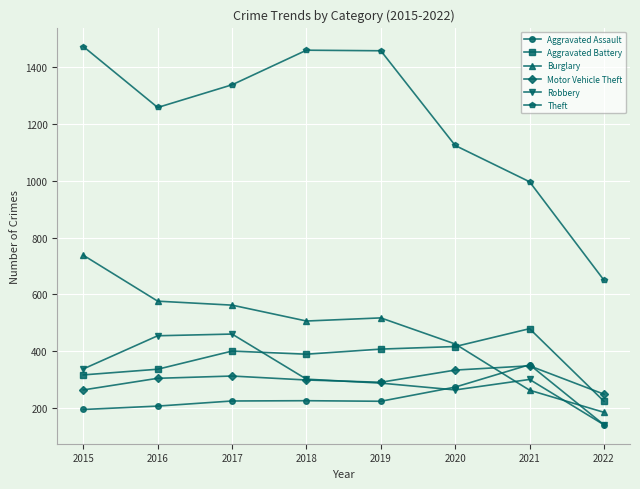

Which series changed the most between 2018 and 2021?

Theft